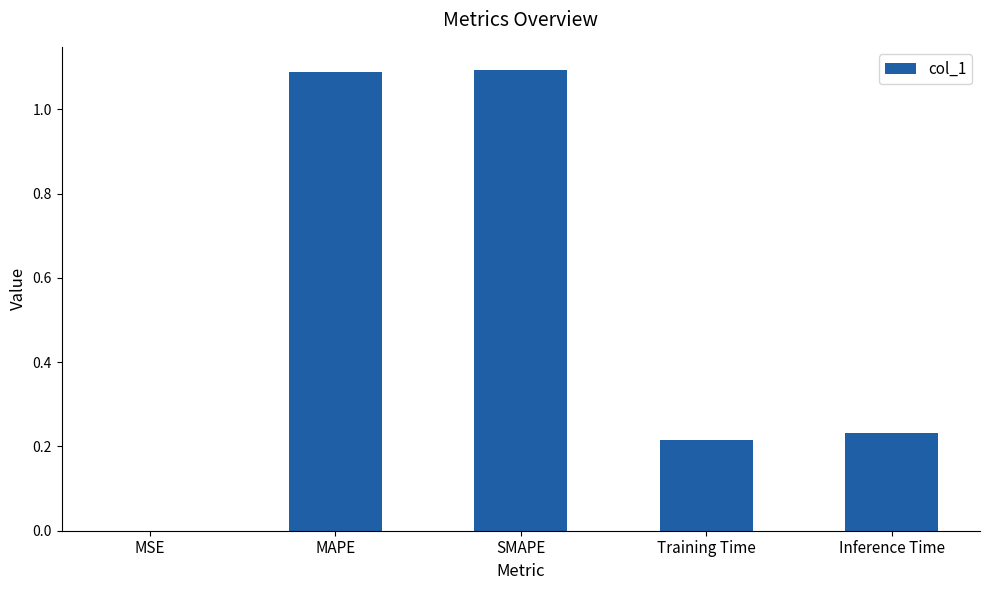

The value at MAPE is 1.1. True or false?

True